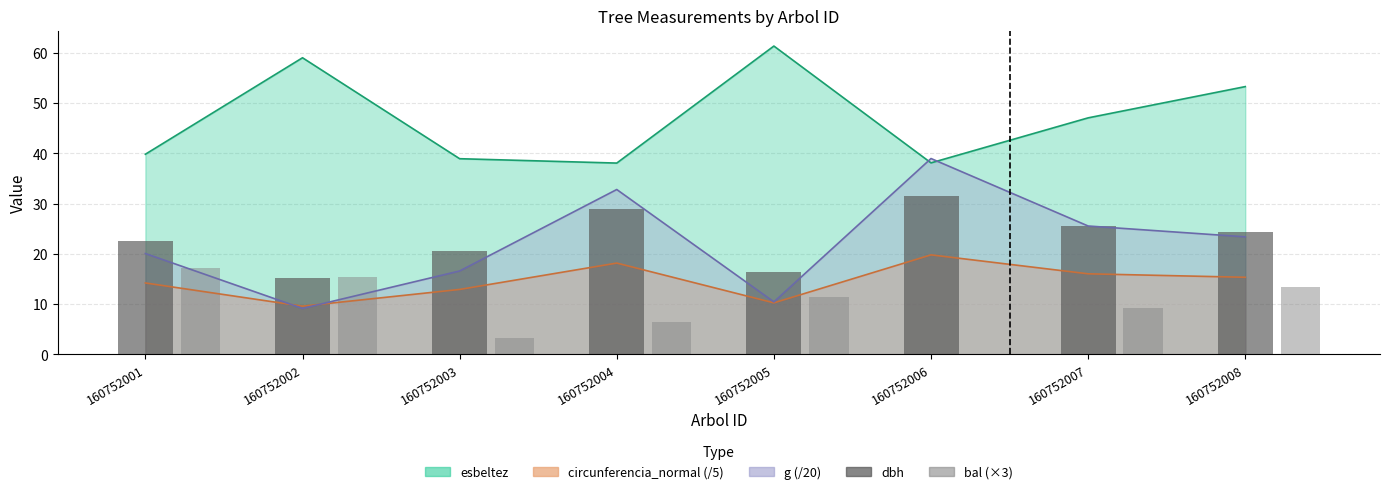

What is the value of the dbh bar at the 8th from the left?

24.4